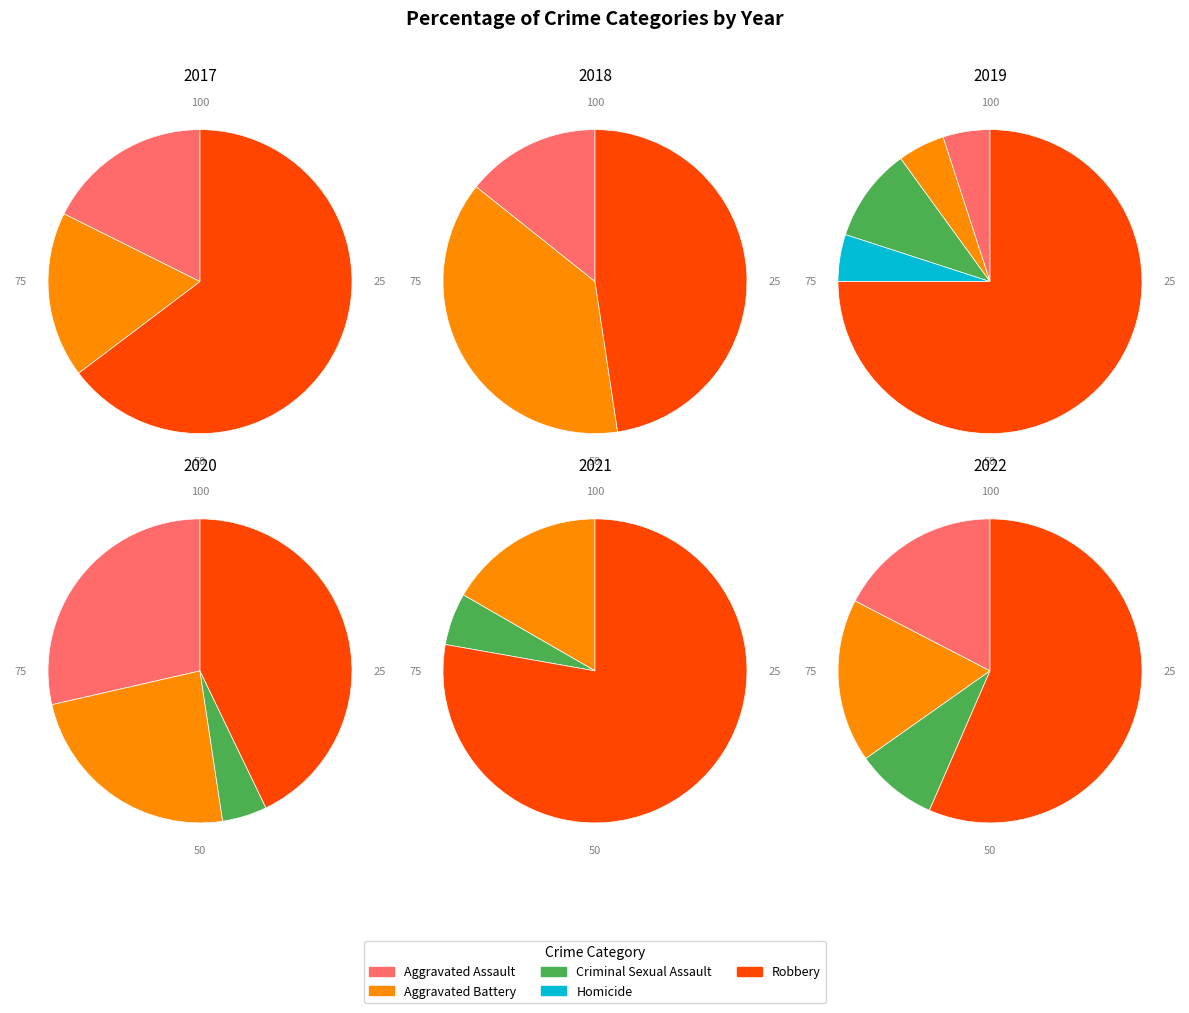

How many segments does this pie chart have?

5